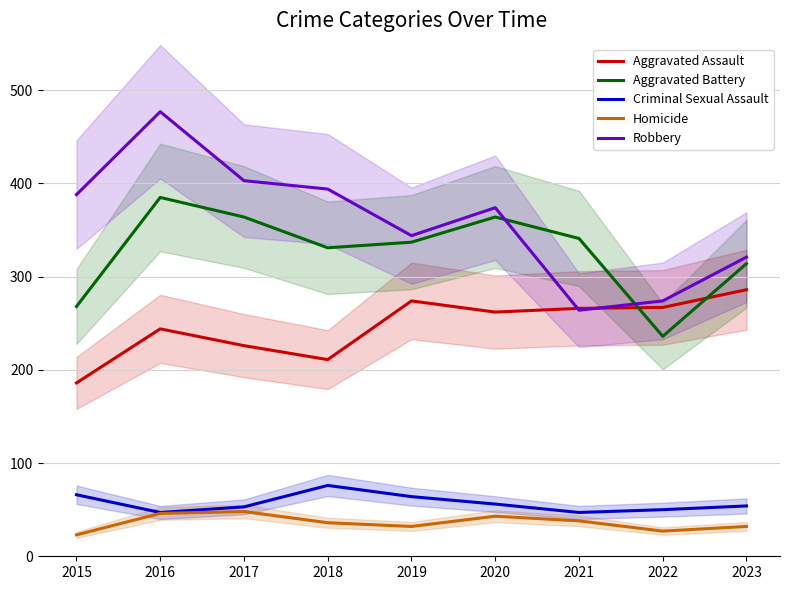

Where is the first local maximum for Homicide?

2017